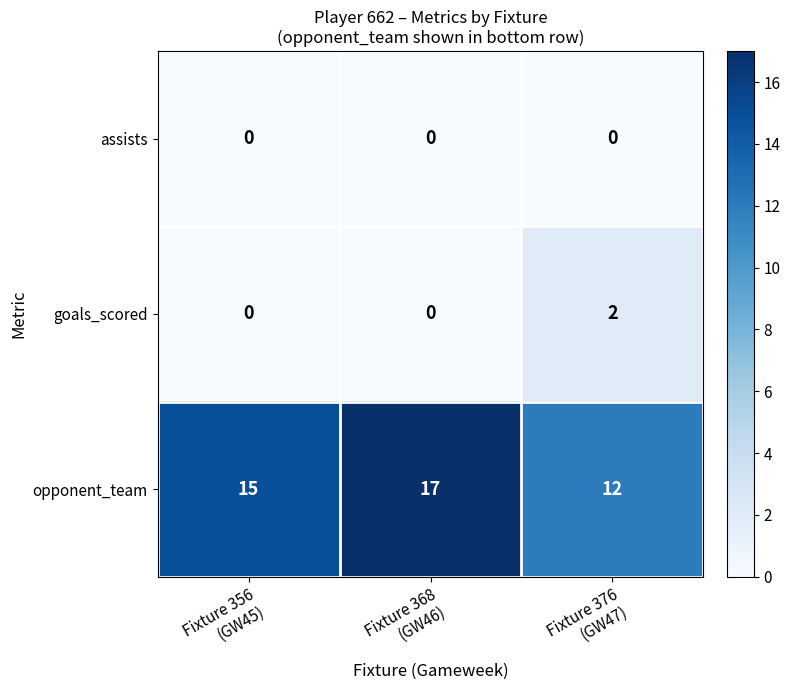

How many goals_scored values are between 0 and 2?

3